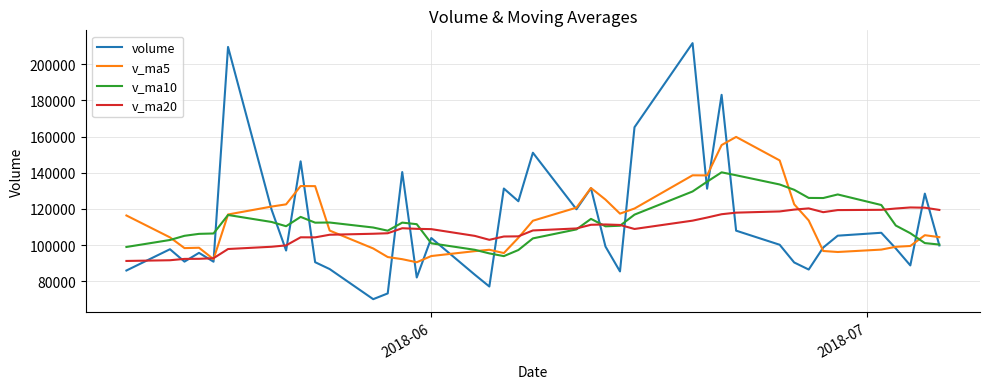

What is the highest value of the v_ma20 series?

120788.7